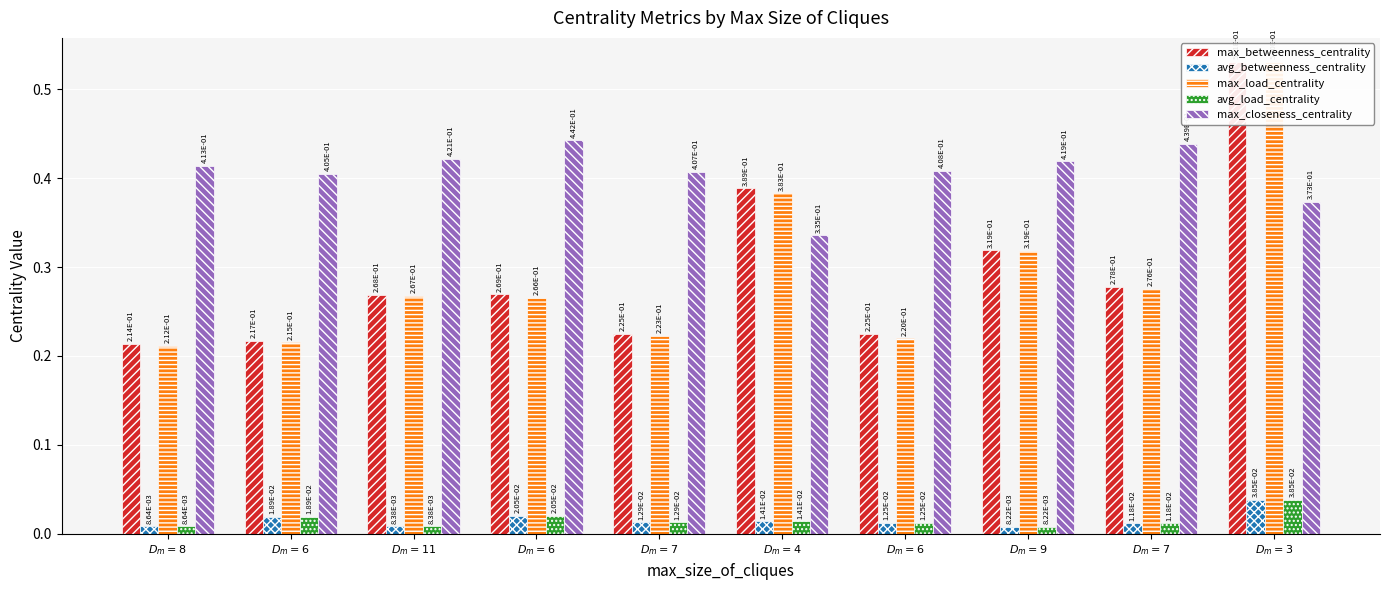

The value of avg_betweenness_centrality at $D_m=7$ is 0.0. True or false?

True